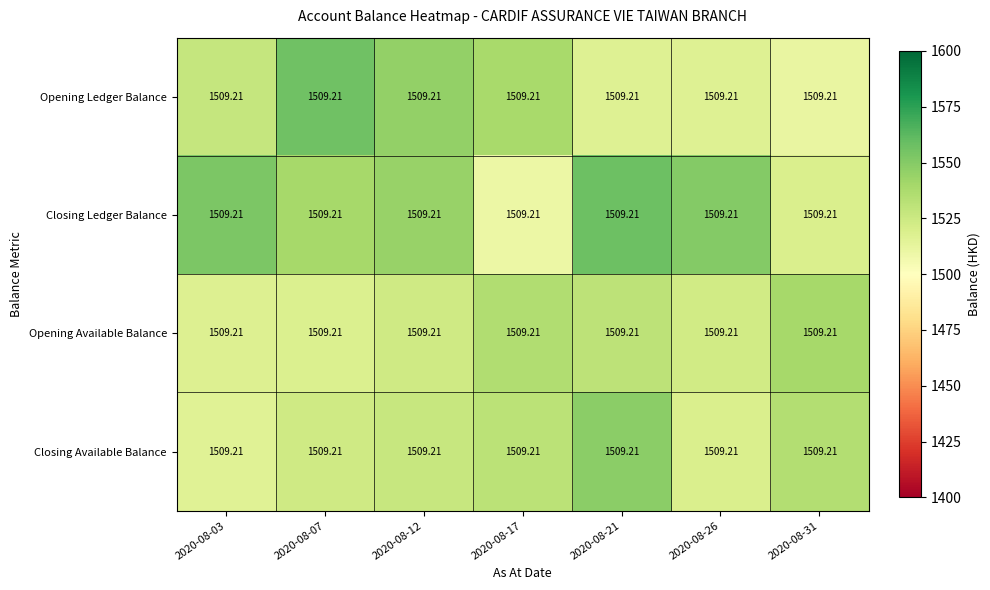

List the labels in order of Opening Ledger Balance value, largest first.

2020-08-07, 2020-08-12, 2020-08-17, 2020-08-03, 2020-08-21, 2020-08-26, 2020-08-31